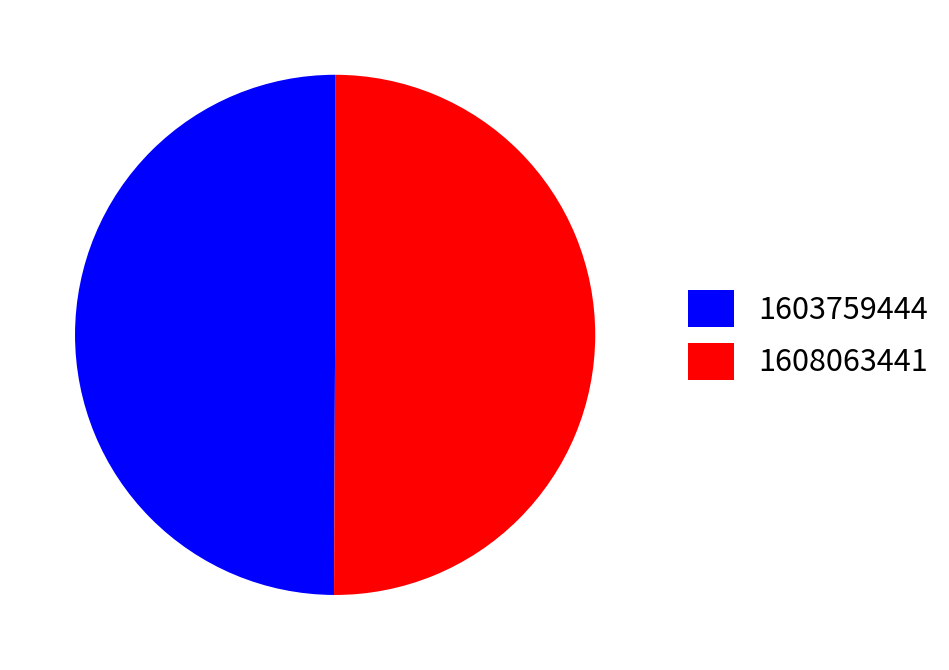

The 1608063441 slice represents 50% of the pie. True or false?

True